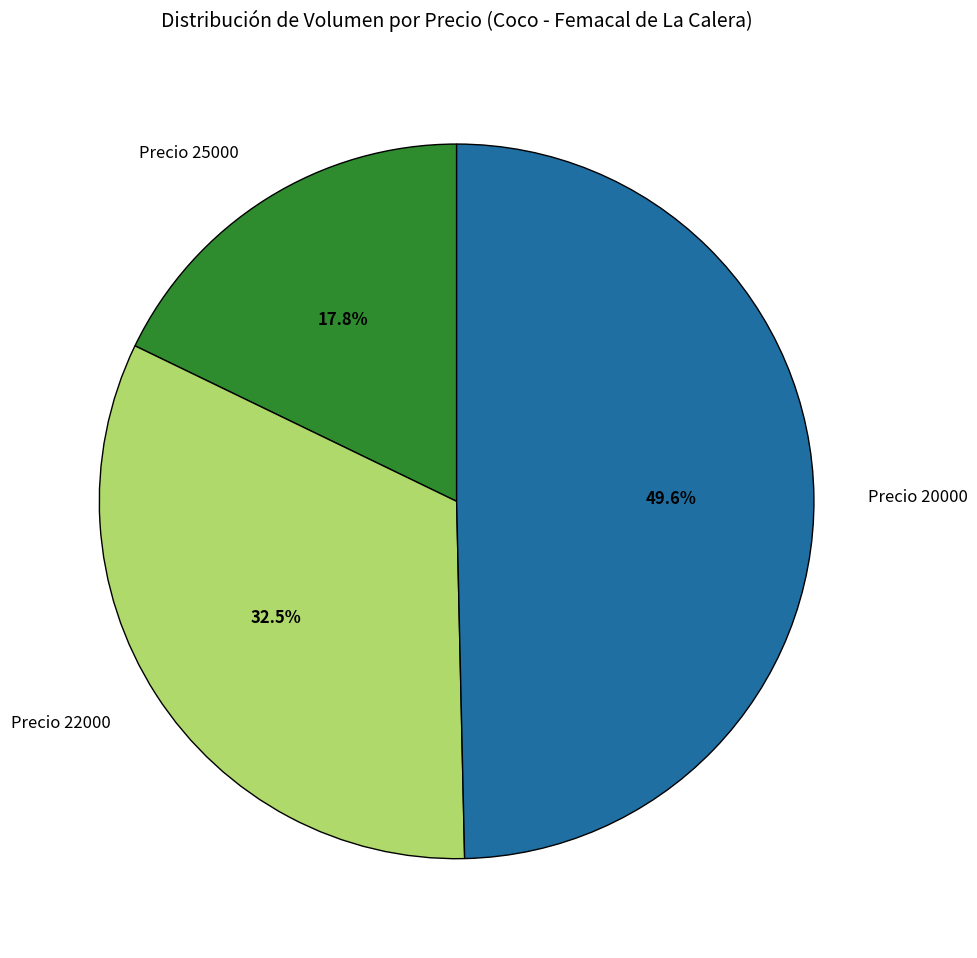

Between Precio 22000 and Precio 20000, which is larger?

Precio 20000